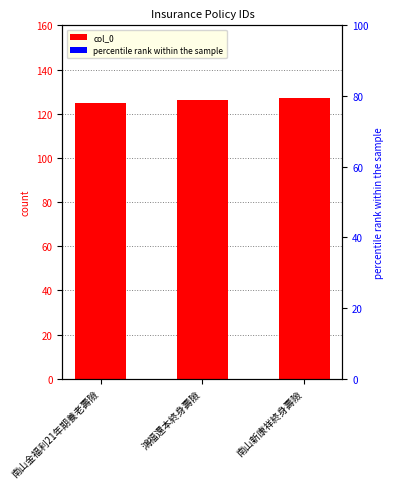

List the series in order of their peak value, lowest first.

percentile rank within the sample, col_0